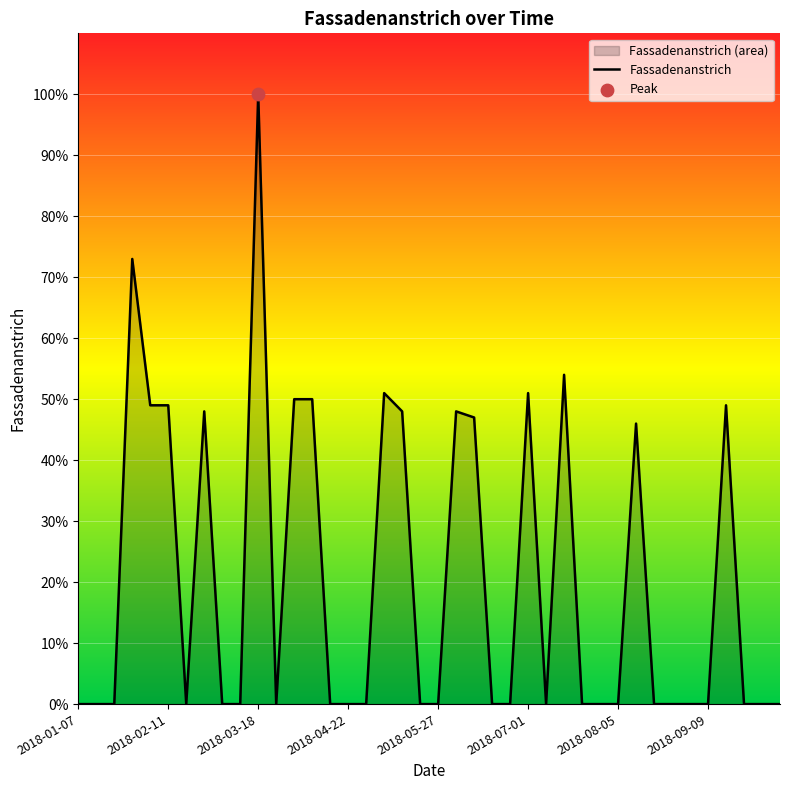

Between 14 and 12, which is larger?

12